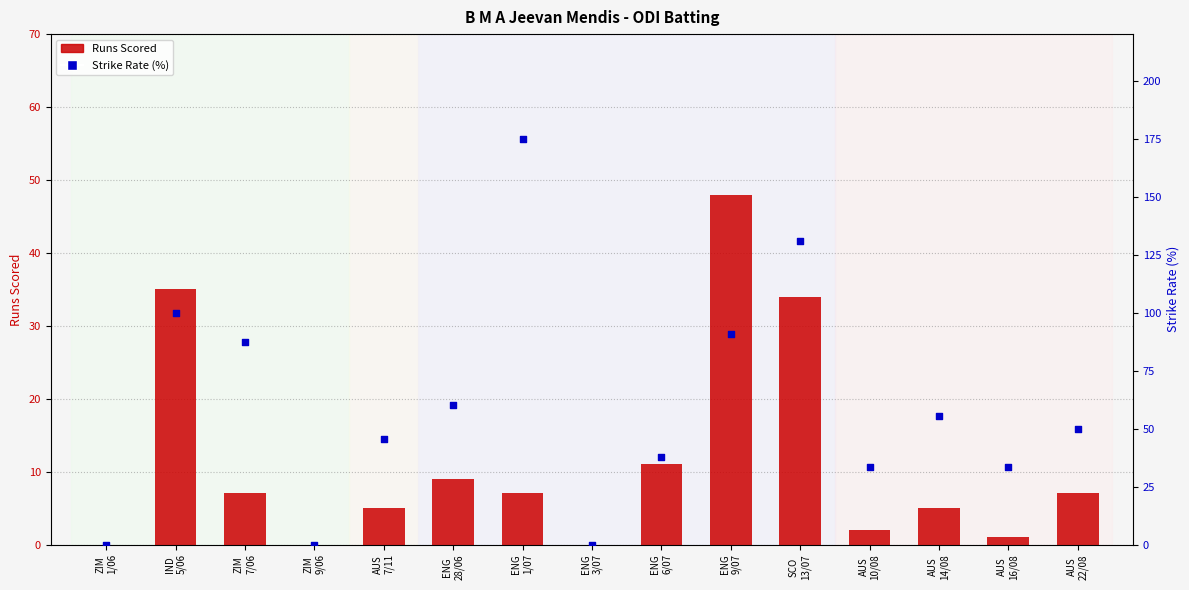

Which series reaches the maximum Y coordinate?

Strike Rate (%)